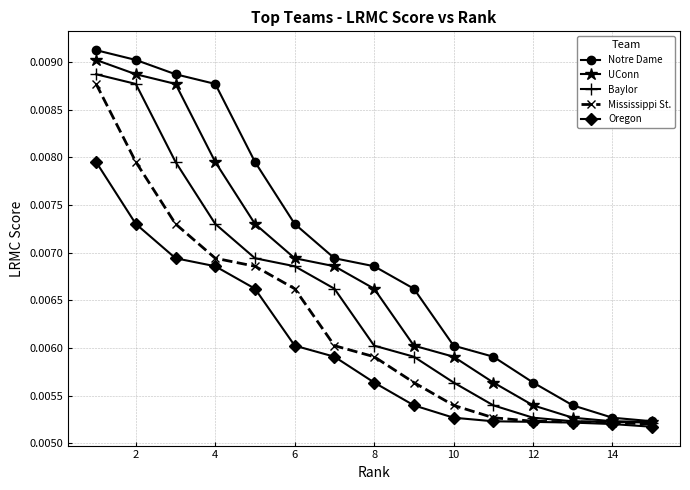

True or false: Oregon and Notre Dame intersect in this chart.

False